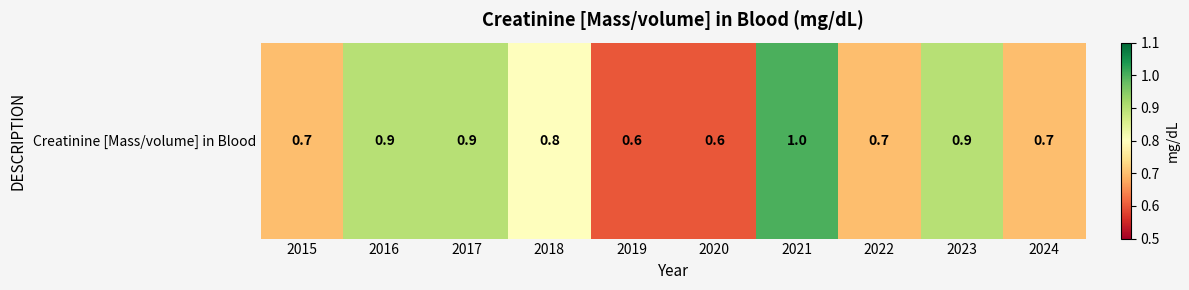

What is the difference between the values at 2015 and 2017?

0.2